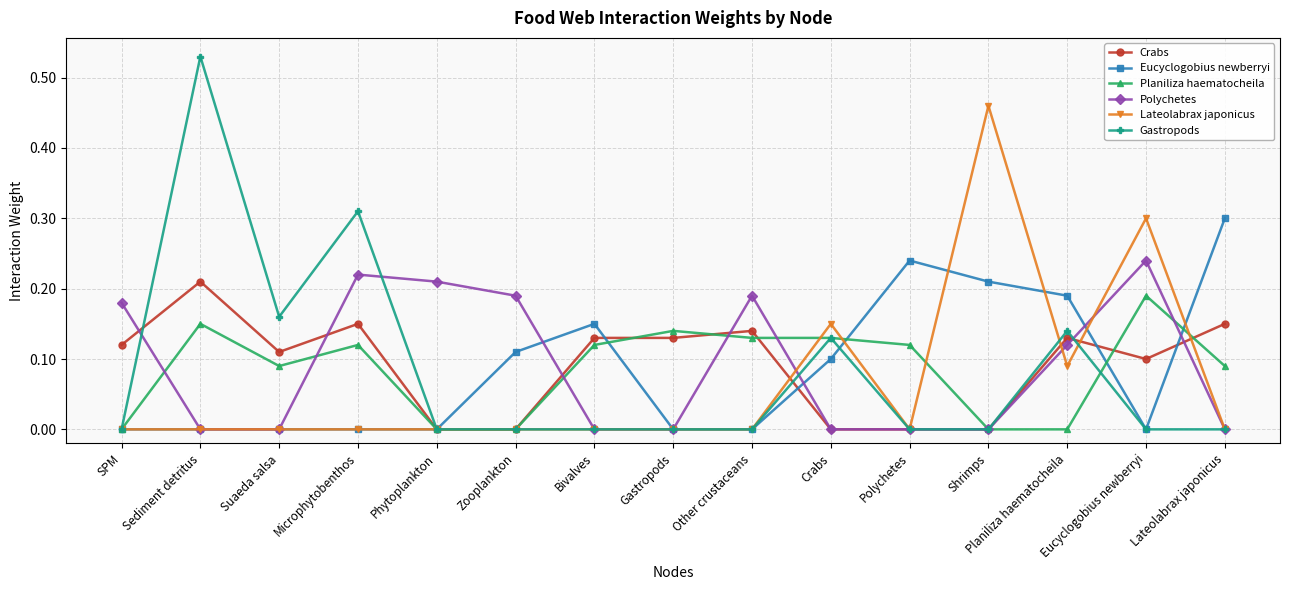

What is the label of the 3rd point from the right?

Planiliza haematocheila